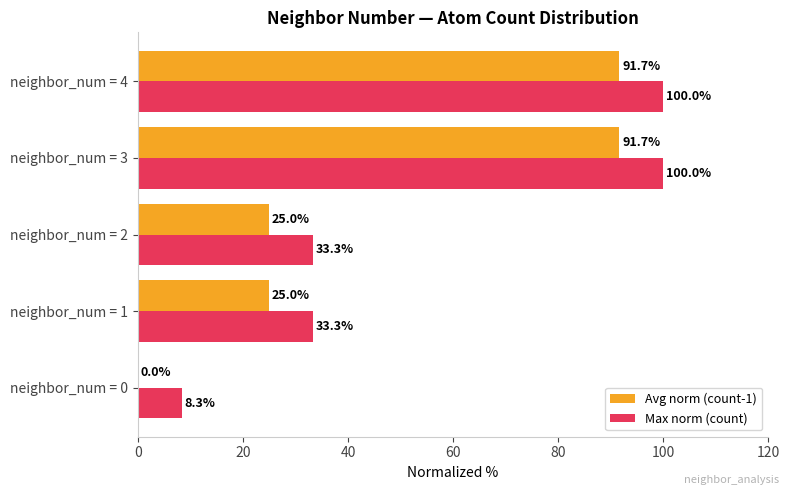

Is the value of Max norm (count) at neighbor_num = 2 greater than the value of Avg norm (count-1) at neighbor_num = 1?

Yes